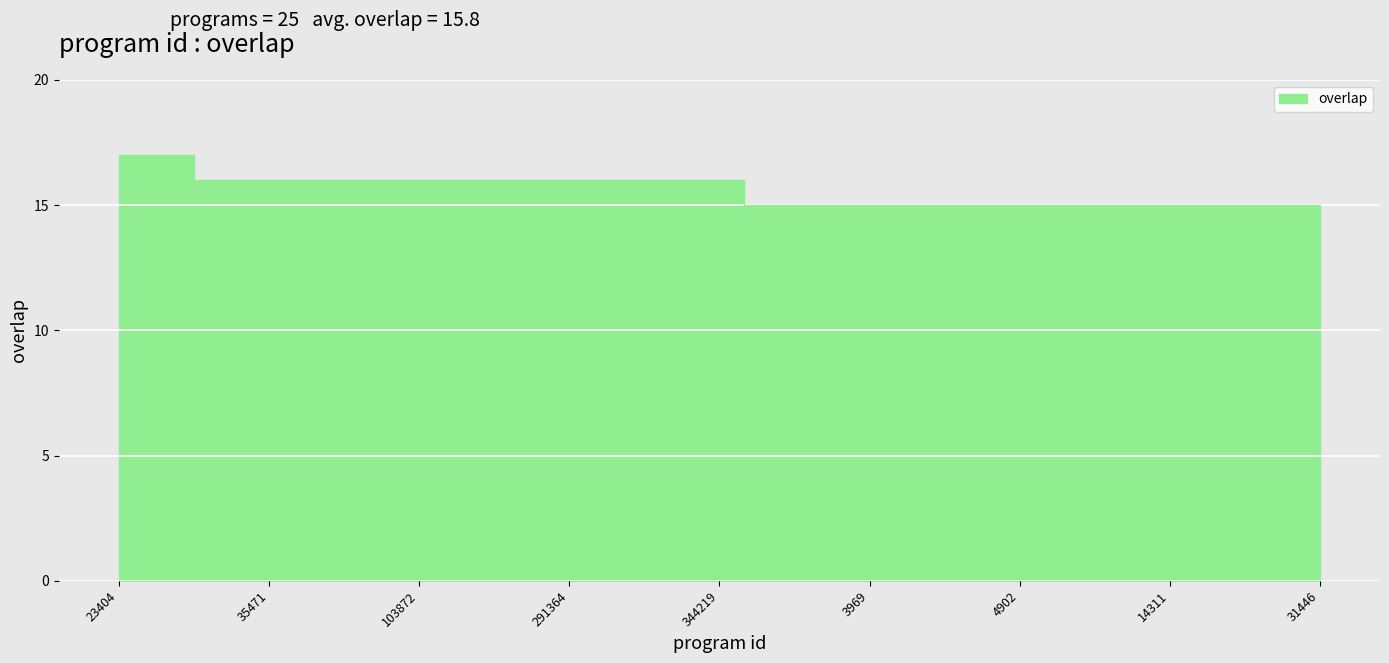

What is the sum of all values?

390